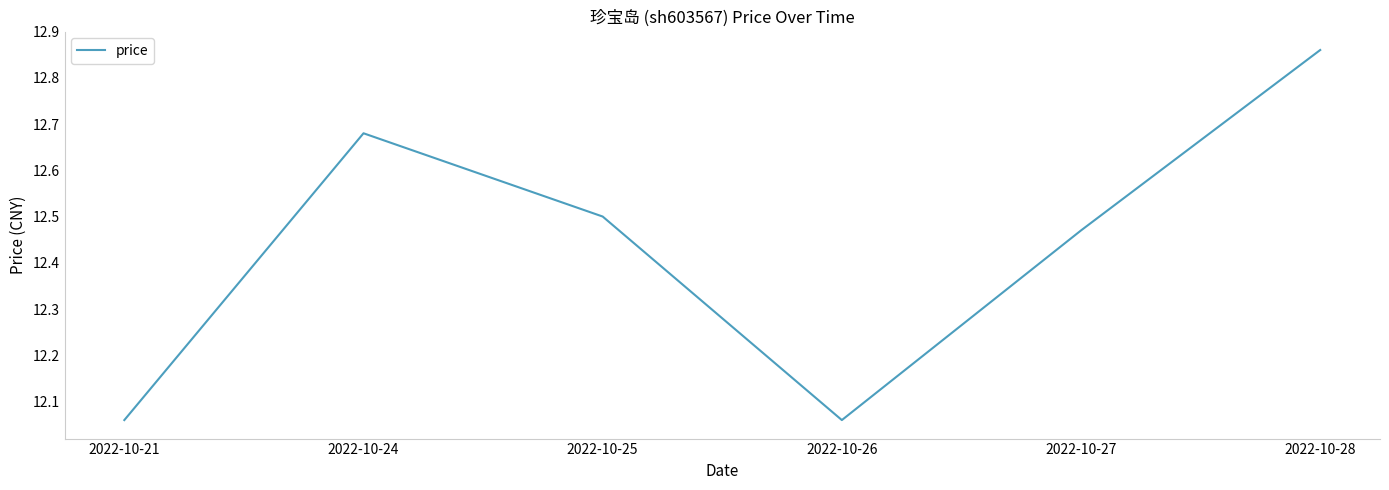

What is the difference between the second highest and minimum values?

0.6